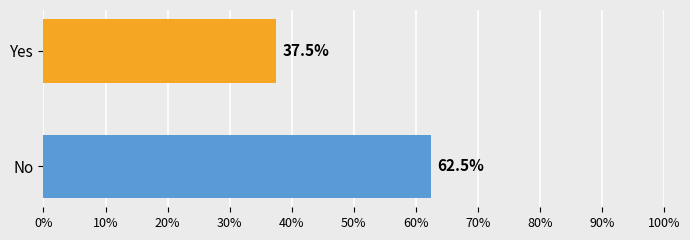

What is the difference between the maximum and minimum values?

0.2